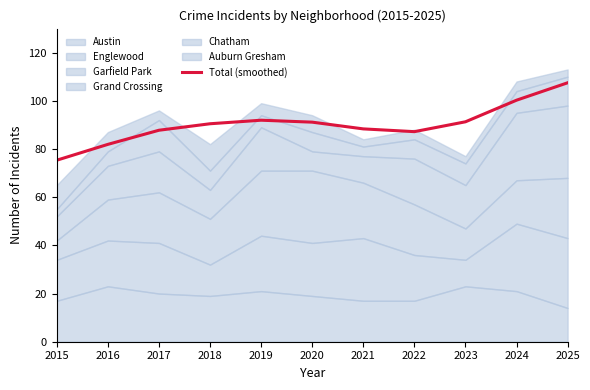

Reading left to right, extract all data points from this chart.

75.3	81.9	87.8	90.5	91.9	91.1	88.3	87.2	91.3	100.2	107.5